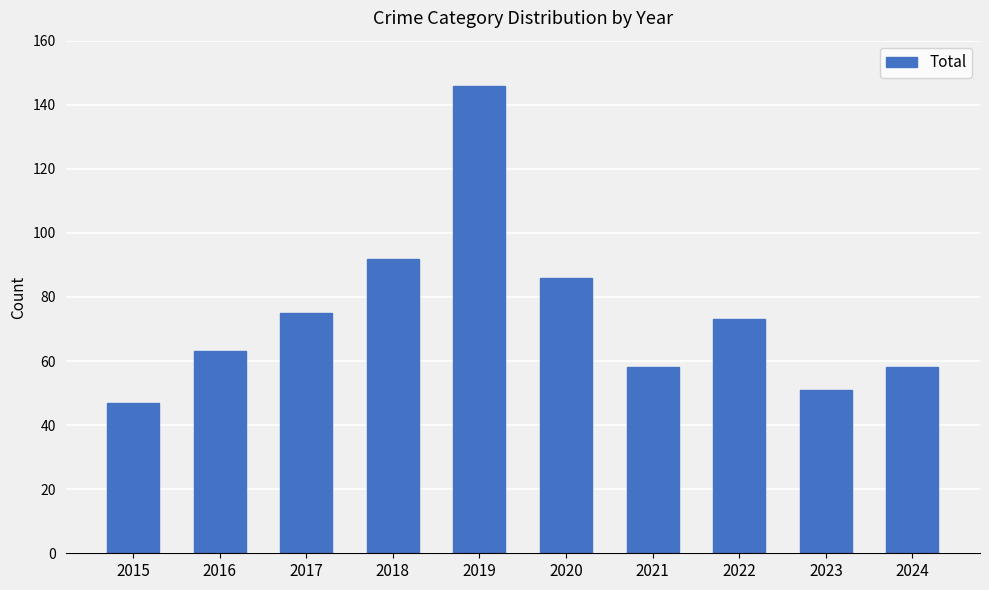

How many data points are less than 73?

5